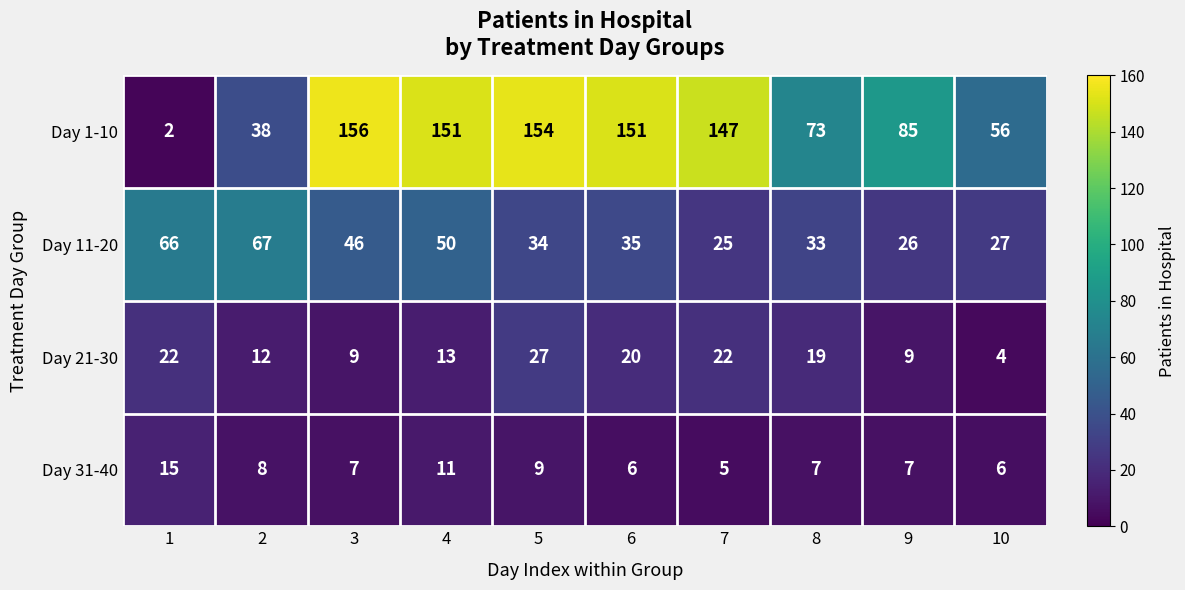

The Day 21-30 series shows 32 at 7. True or false?

False